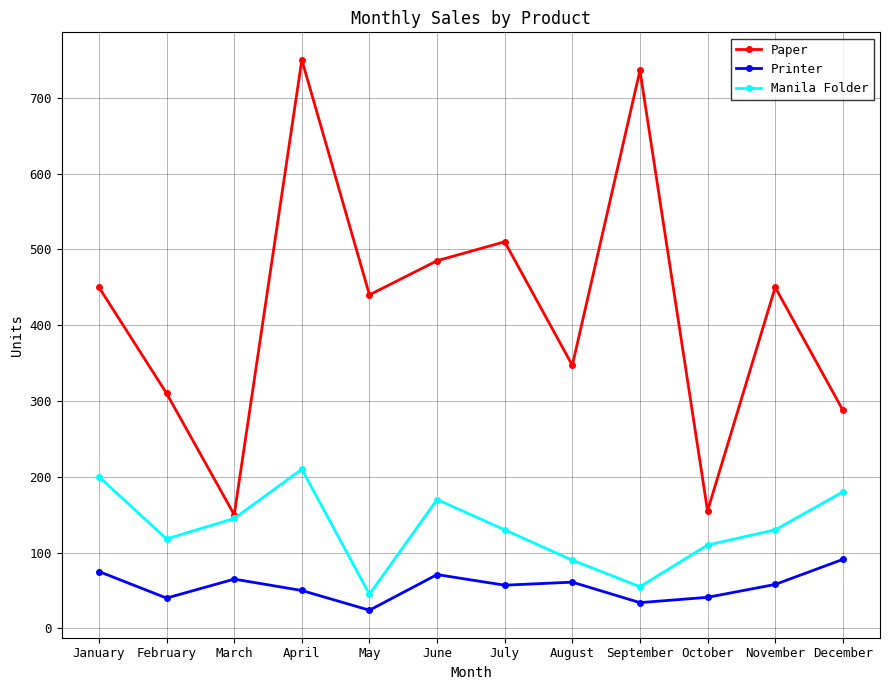

The Manila Folder series shows 55 at September. True or false?

True